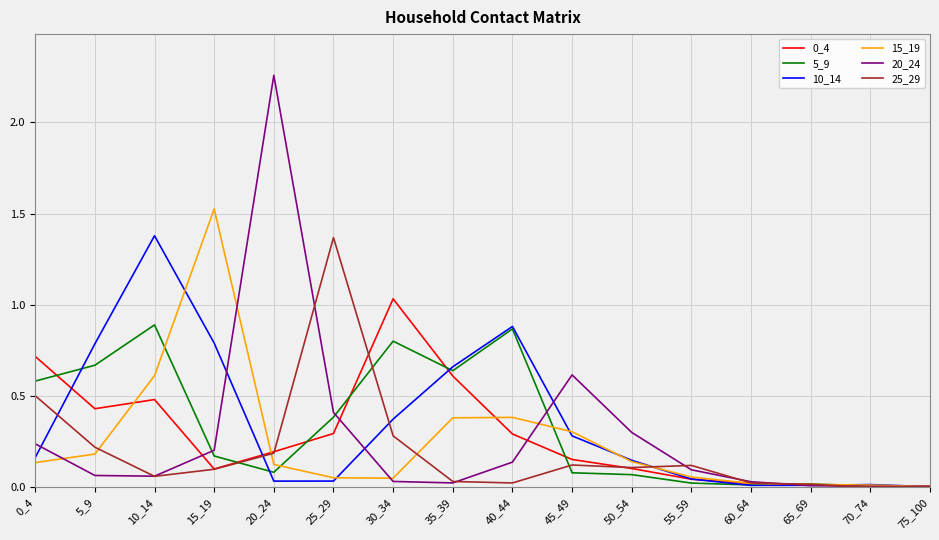

At which label does 15_19 reach its peak?

15_19